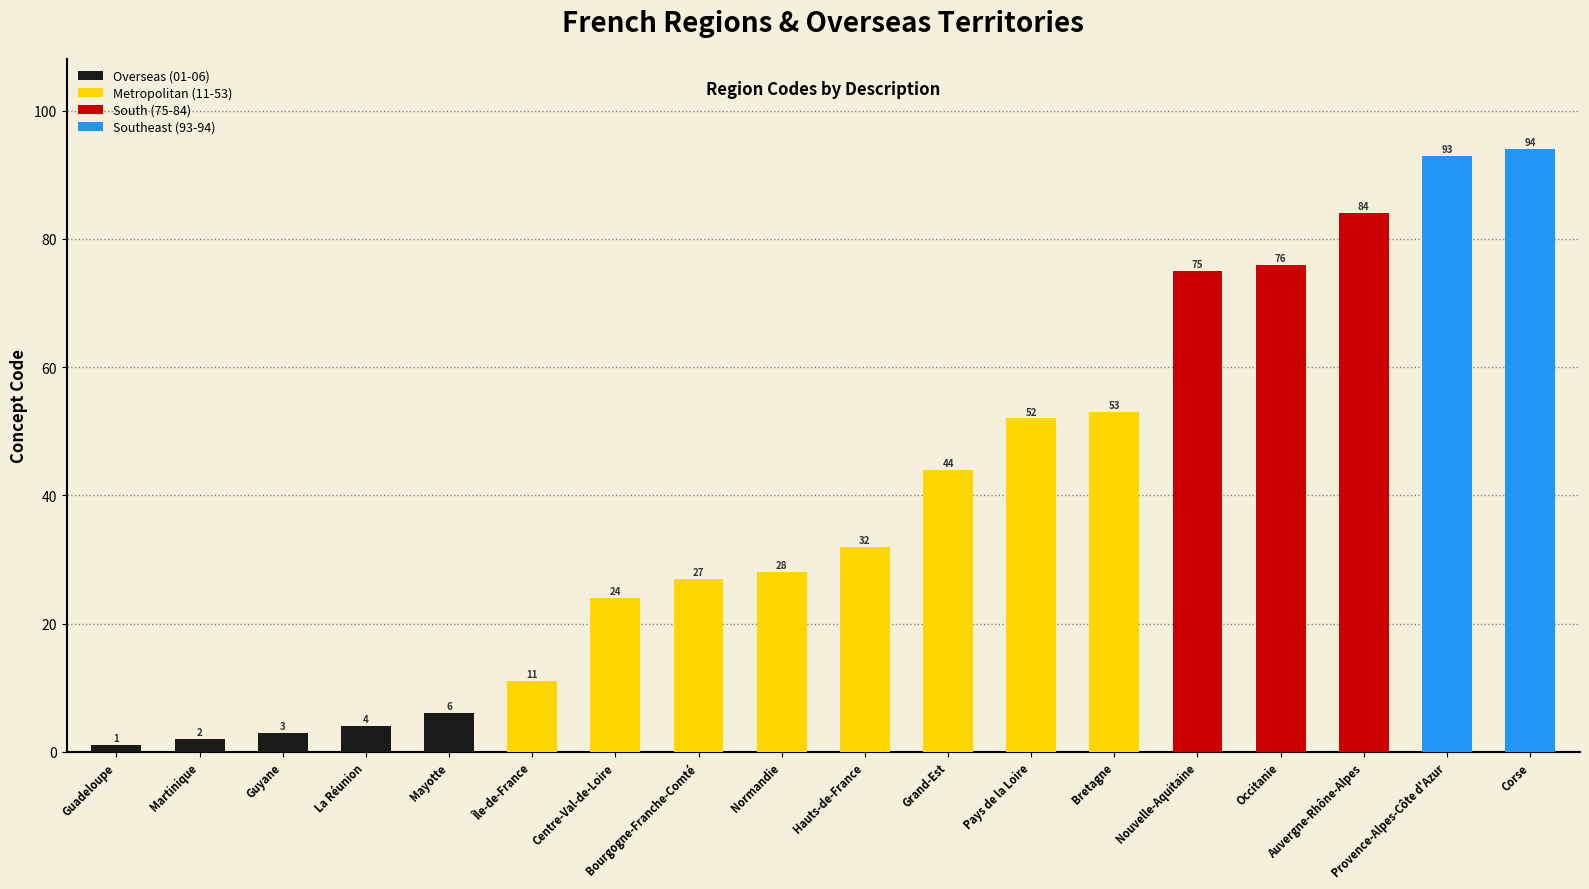

What is the change in value from Martinique to Centre-Val-de-Loire?

+22